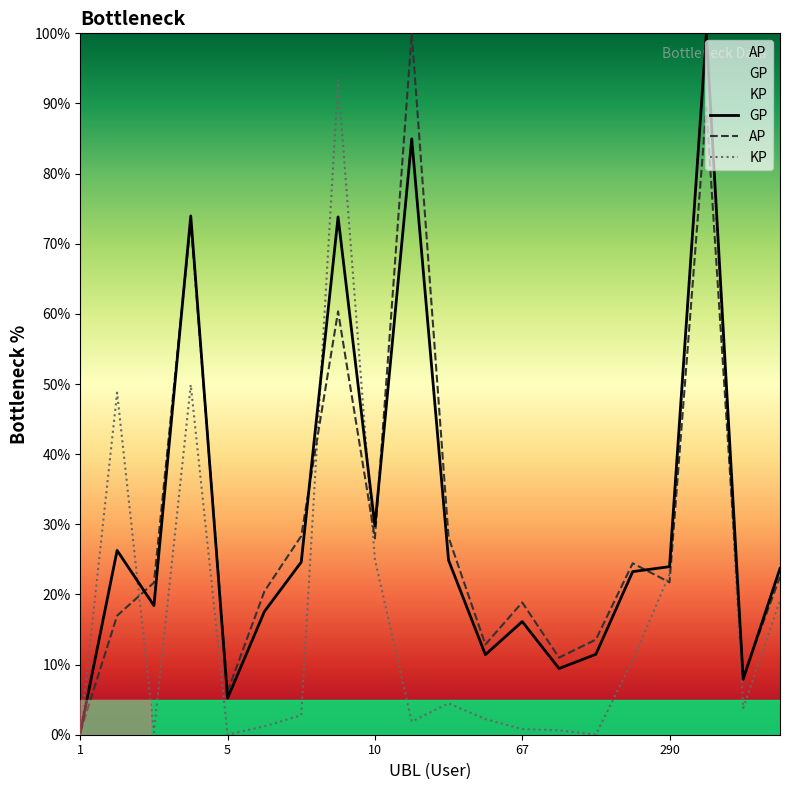

How many interior local peaks does the GP series have?

6